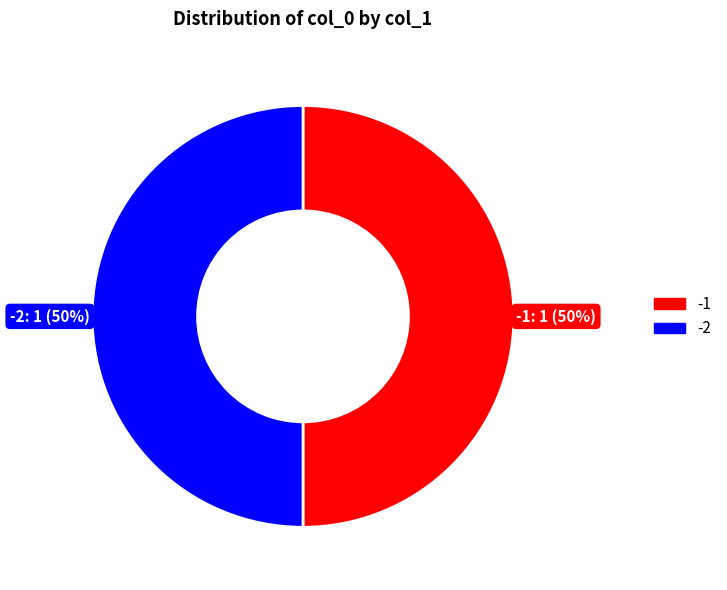

To the nearest percent, what is the average slice percentage?

50%